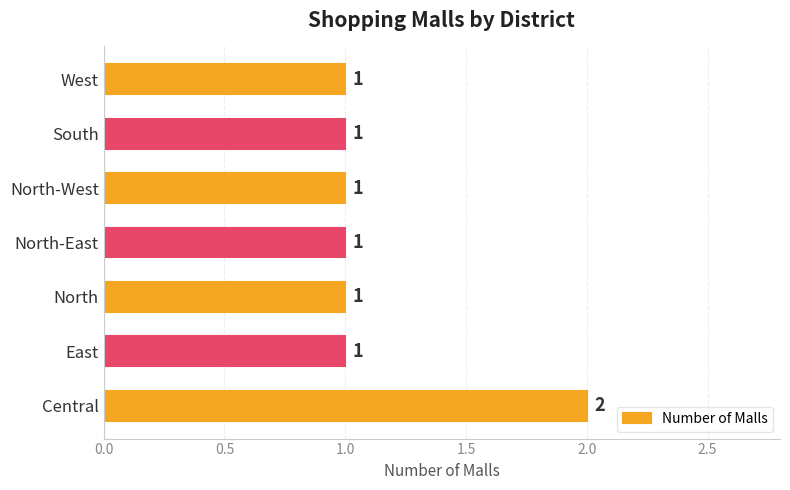

What is the maximum value shown in the chart?

2